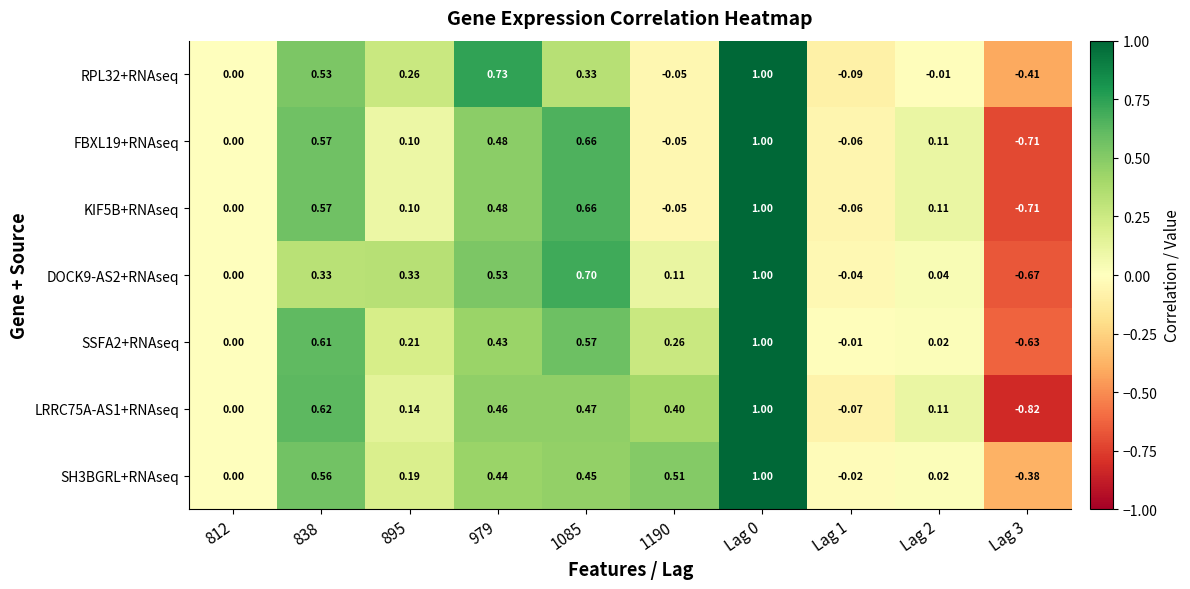

Is the value of DOCK9-AS2+RNAseq at Lag 1 greater than the value of FBXL19+RNAseq at Lag 1?

Yes